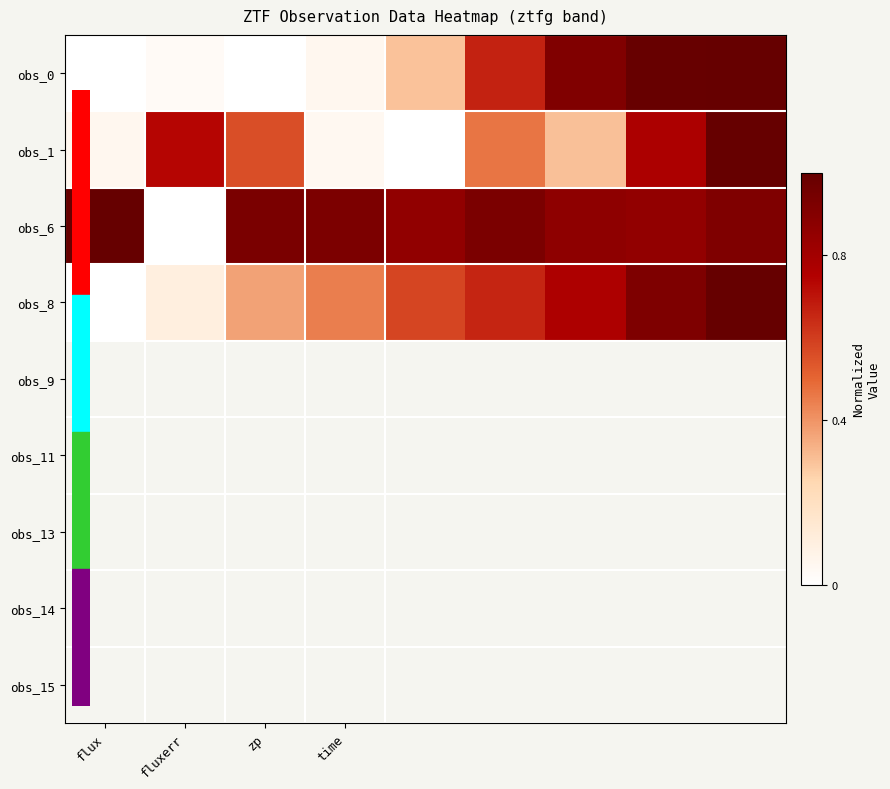

Which series has the widest spread of values?

obs_0